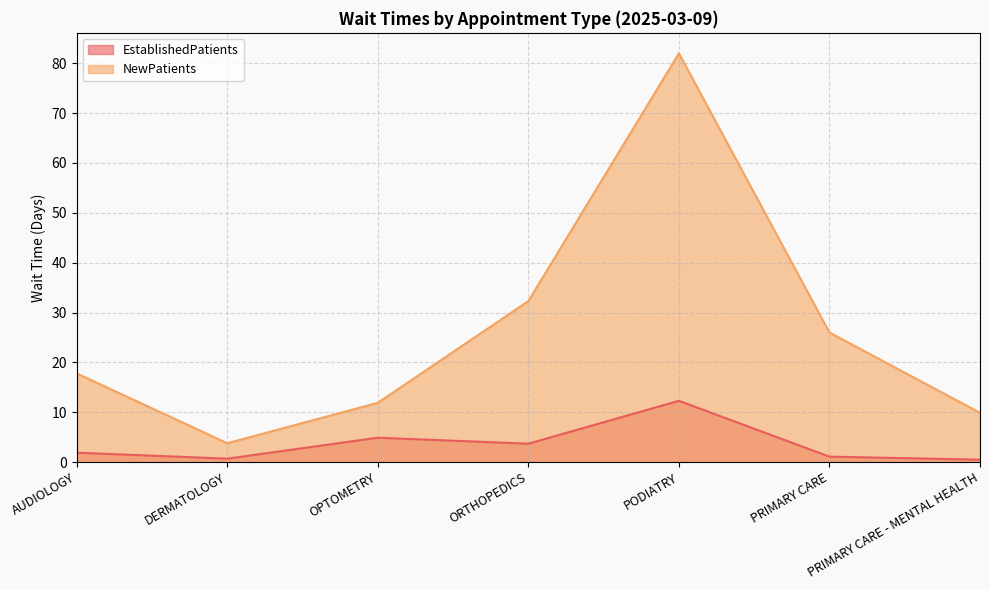

What position from the left is ORTHOPEDICS?

4